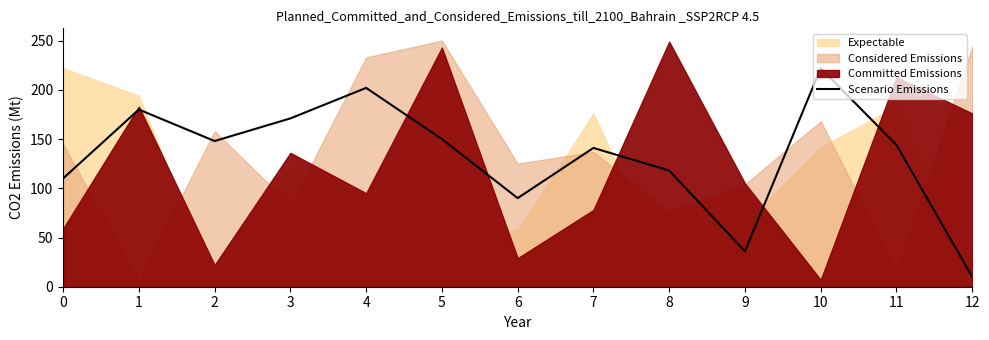

What is the difference between the values at 4 and 1?

22